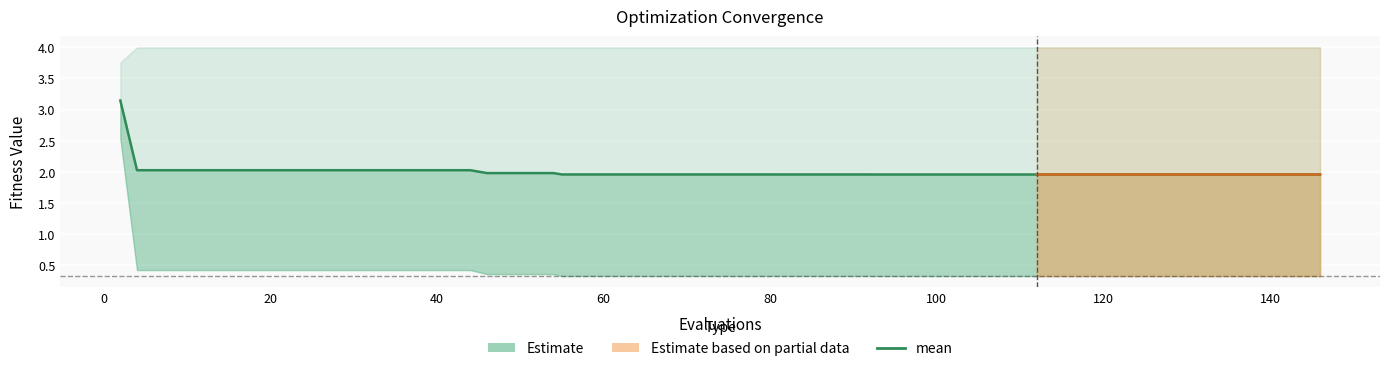

The best series shows 0.5 at 109. True or false?

False